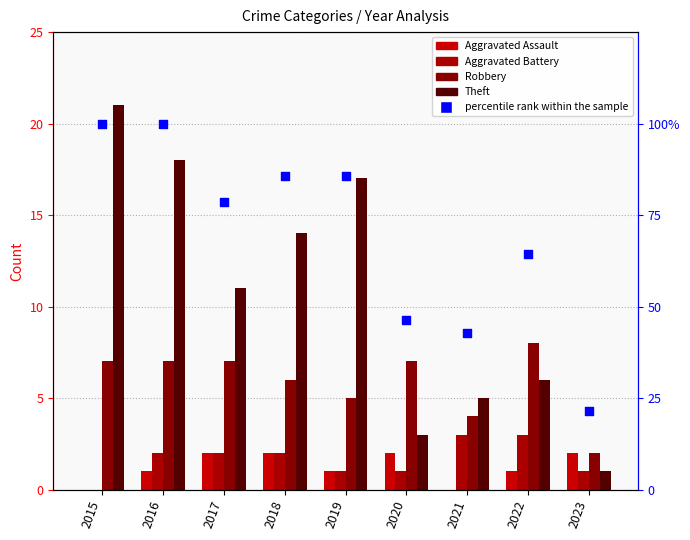

Which series contains the lowest Y value?

Aggravated Assault